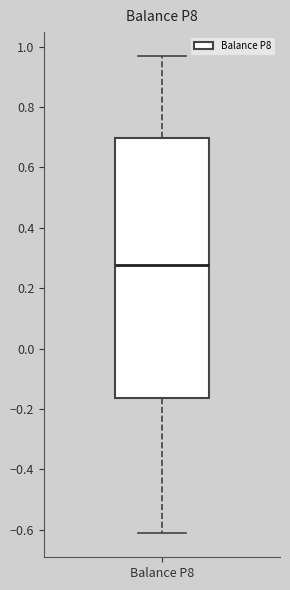

Read this box plot against the y-axis: the position of the median line, the range covered by the box, and the ends of both whiskers. The values are not printed on the chart, so give them approximately, as read against the axis.

median 0.28, box -0.16 to 0.70, whiskers -0.62 to 0.96